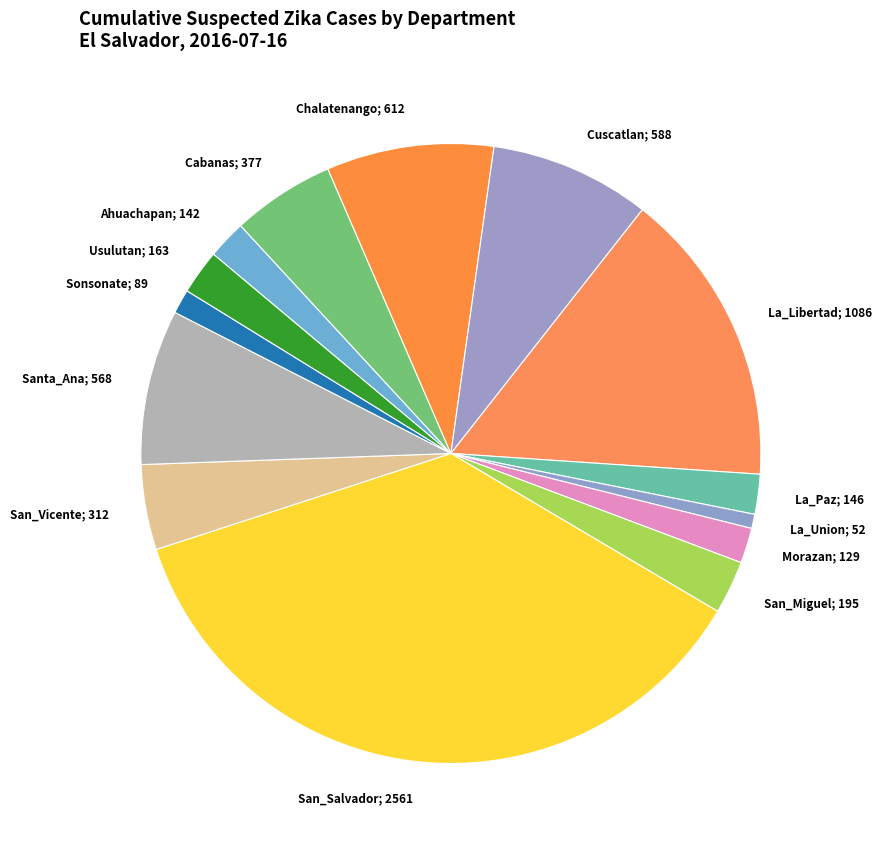

Between San_Salvador; 2561 and Cuscatlan; 588, which is larger?

San_Salvador; 2561